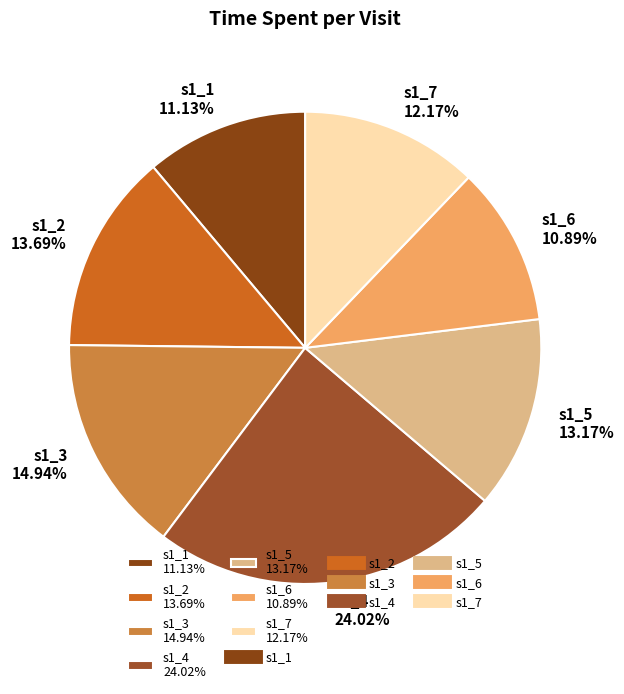

What percentage do s1_6 and s1_7 together represent?

23.1%